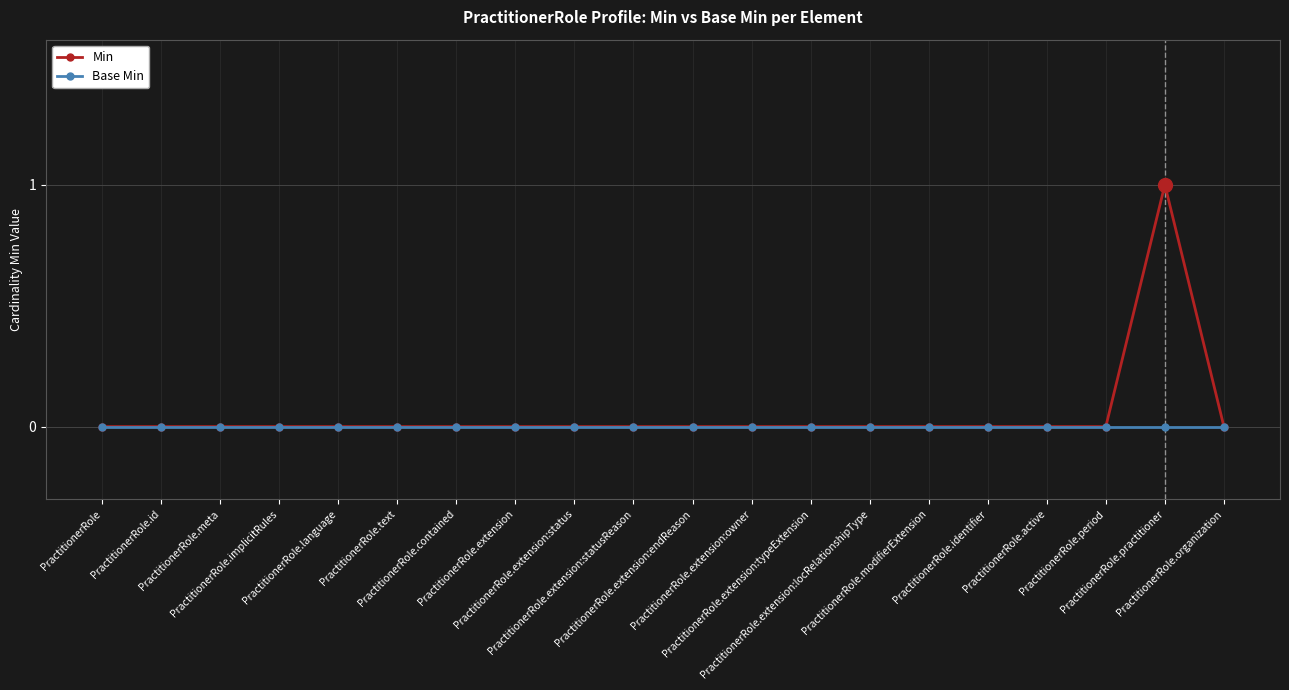

Reading left to right, extract all data points from this chart.

Min: PractitionerRole=0	PractitionerRole.id=0	PractitionerRole.meta=0	PractitionerRole.implicitRules=0	PractitionerRole.language=0	PractitionerRole.text=0	PractitionerRole.contained=0	PractitionerRole.extension=0	PractitionerRole.extension:status=0	PractitionerRole.extension:statusReason=0	PractitionerRole.extension:endReason=0	PractitionerRole.extension:owner=0	PractitionerRole.extension:typeExtension=0	PractitionerRole.extension:locRelationshipType=0	PractitionerRole.modifierExtension=0	PractitionerRole.identifier=0	PractitionerRole.active=0	PractitionerRole.period=0	PractitionerRole.practitioner=1	PractitionerRole.organization=0
Base Min: PractitionerRole=0	PractitionerRole.id=0	PractitionerRole.meta=0	PractitionerRole.implicitRules=0	PractitionerRole.language=0	PractitionerRole.text=0	PractitionerRole.contained=0	PractitionerRole.extension=0	PractitionerRole.extension:status=0	PractitionerRole.extension:statusReason=0	PractitionerRole.extension:endReason=0	PractitionerRole.extension:owner=0	PractitionerRole.extension:typeExtension=0	PractitionerRole.extension:locRelationshipType=0	PractitionerRole.modifierExtension=0	PractitionerRole.identifier=0	PractitionerRole.active=0	PractitionerRole.period=0	PractitionerRole.practitioner=0	PractitionerRole.organization=0